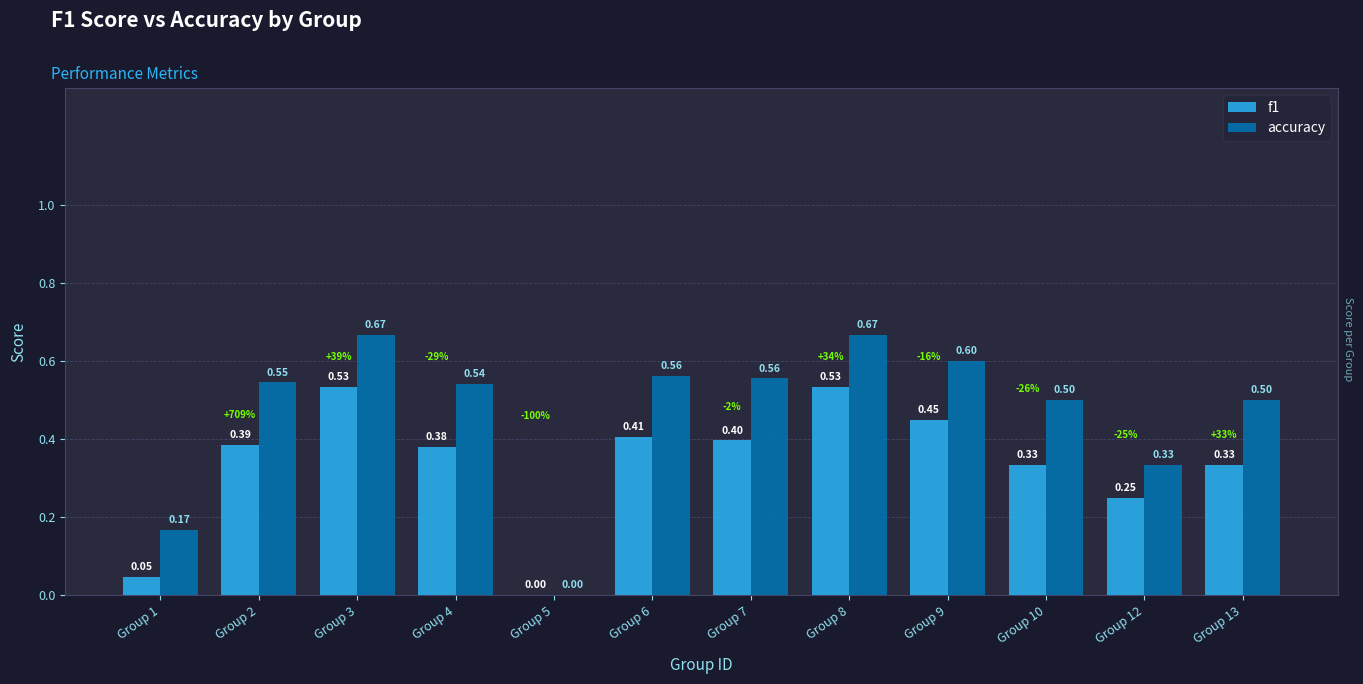

What is the sum of the f1 values at Group 9 and Group 1?

0.5